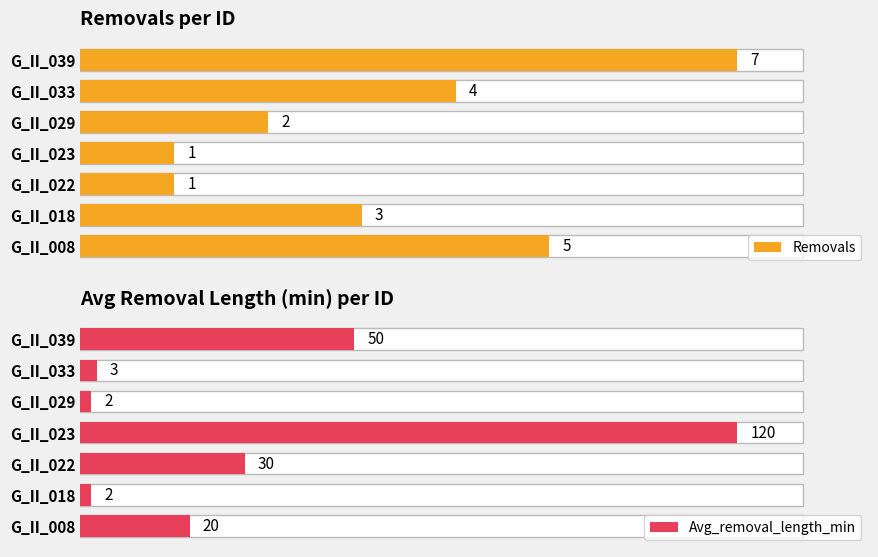

Rank the series by their maximum value, from lowest to highest.

Removals, Avg_removal_length_min